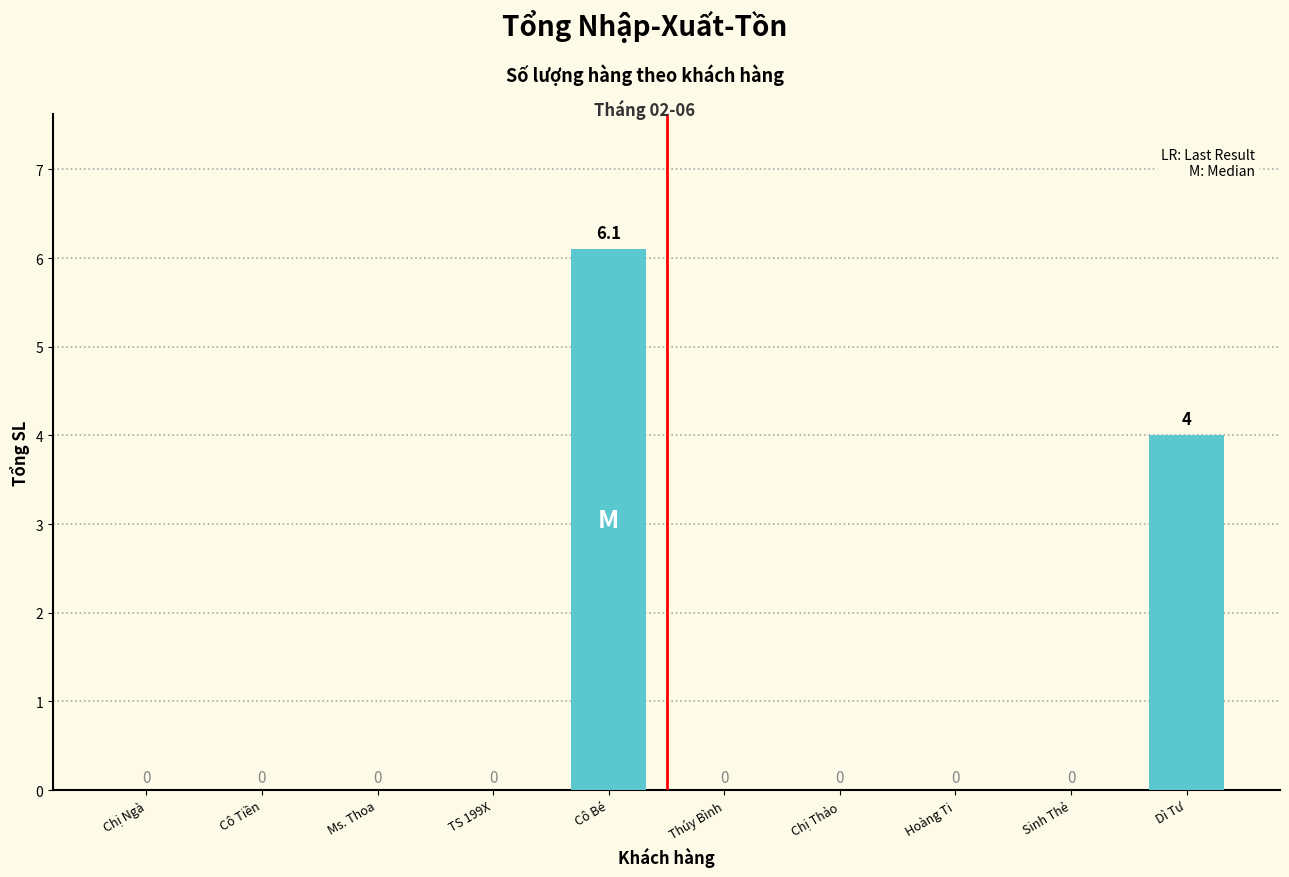

What is the difference between the values at Cô Bé and Dì Tư?

2.1